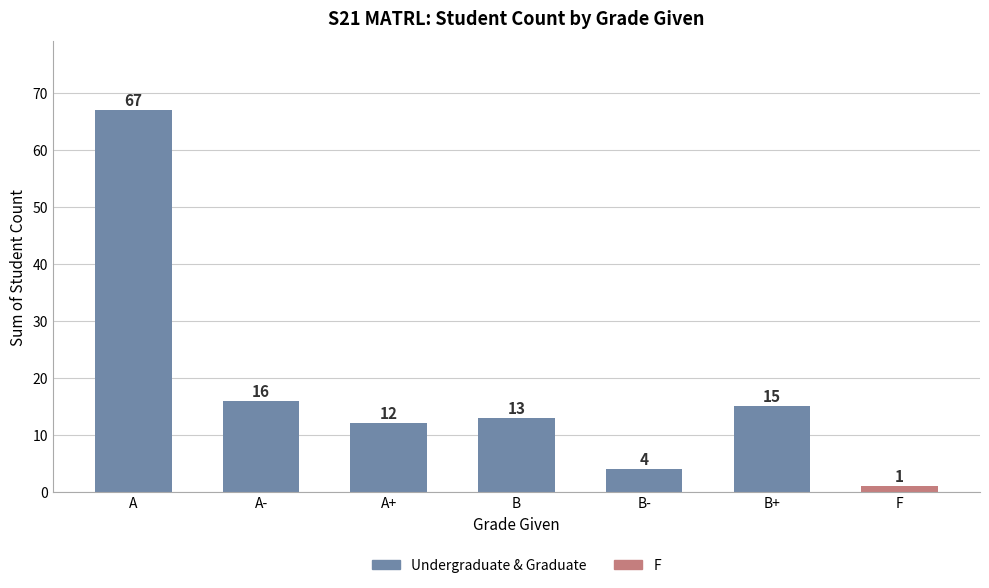

At which label is the value closest to 34?

A-